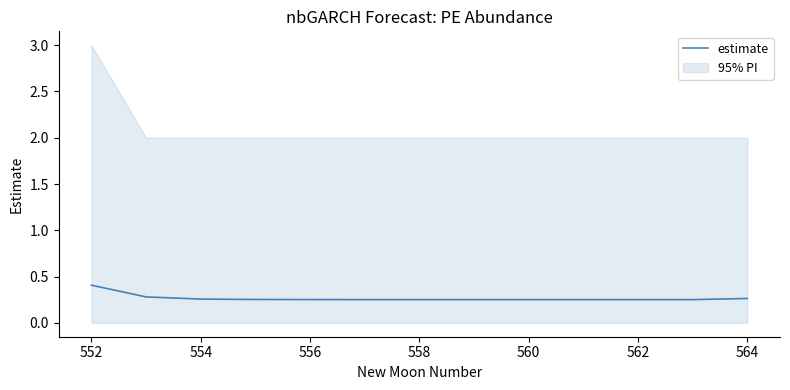

Reading left to right, transcribe all the data shown in this chart.

0.4	0.3	0.3	0.3	0.3	0.3	0.3	0.3	0.3	0.3	0.3	0.3	0.3